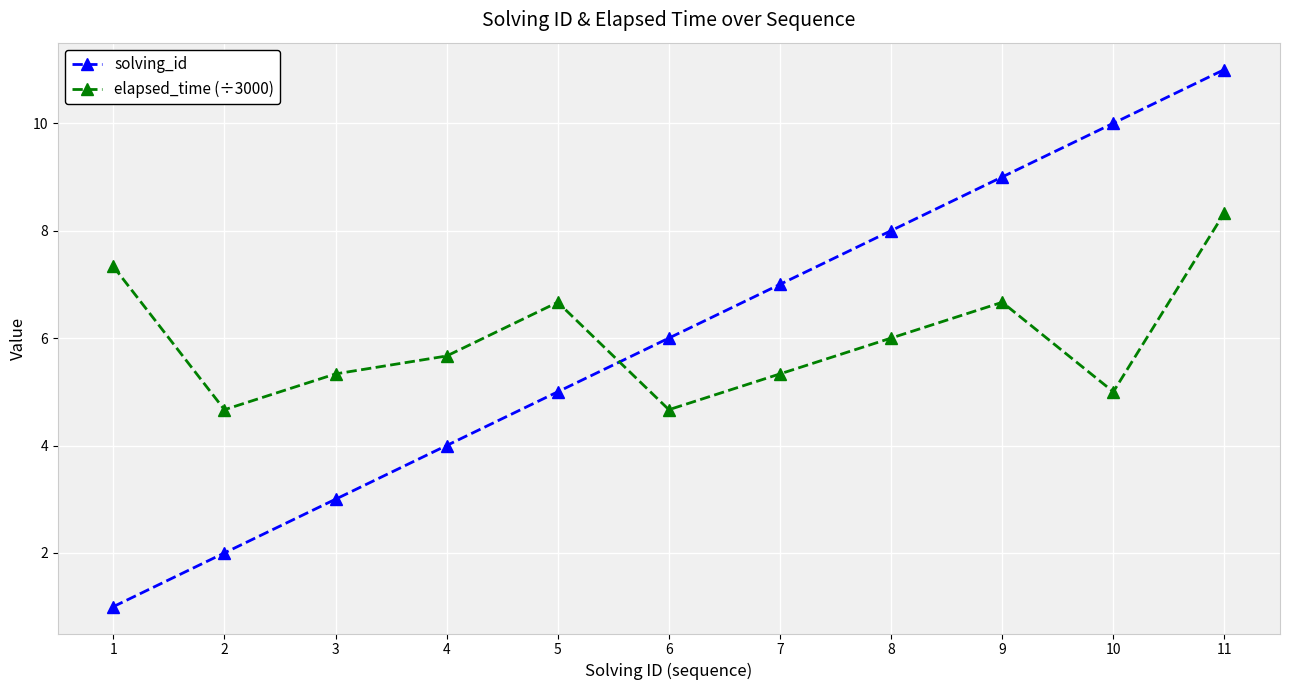

List the series in order of their peak value, lowest first.

elapsed_time (÷3000), solving_id